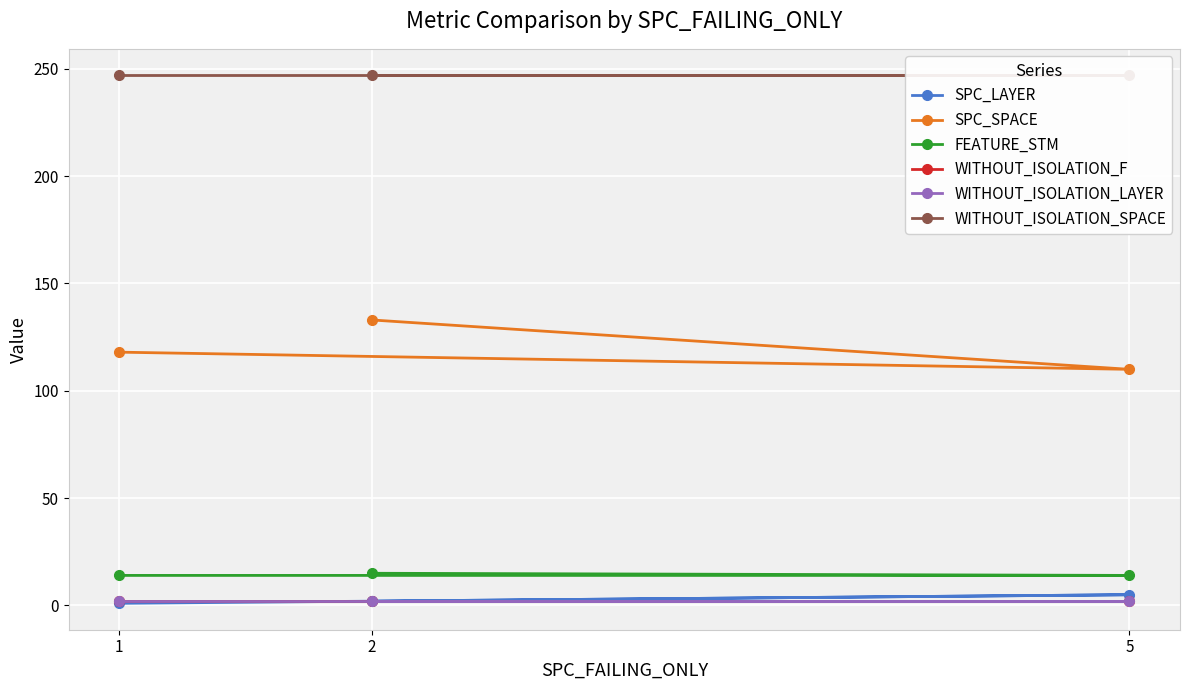

What is the value of the SPC_SPACE point at the 1st from the left?

118